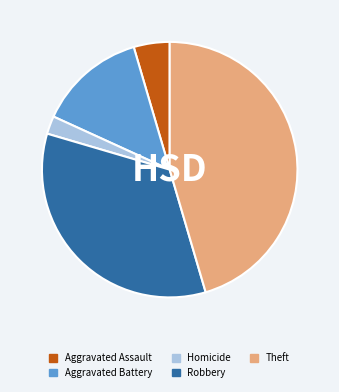

Does any single category account for the majority?

No